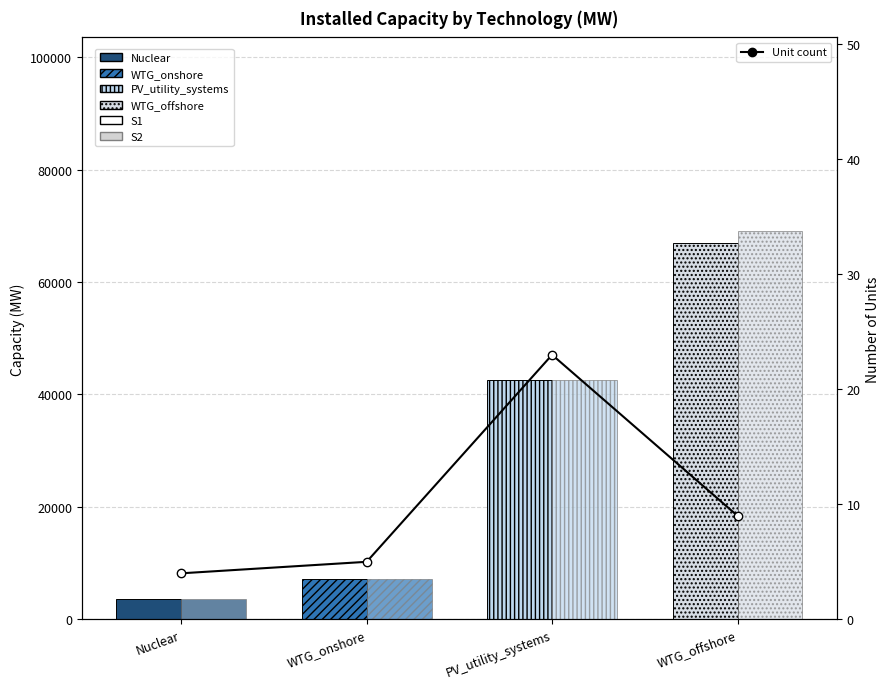

True or false: the data shows 5 at WTG_onshore.

True